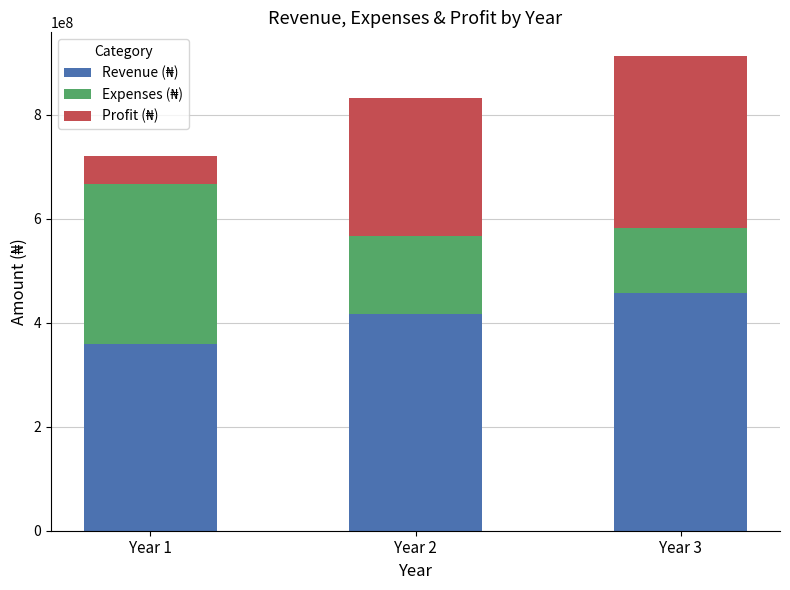

What is the total value across all series at Year 2?

832500000